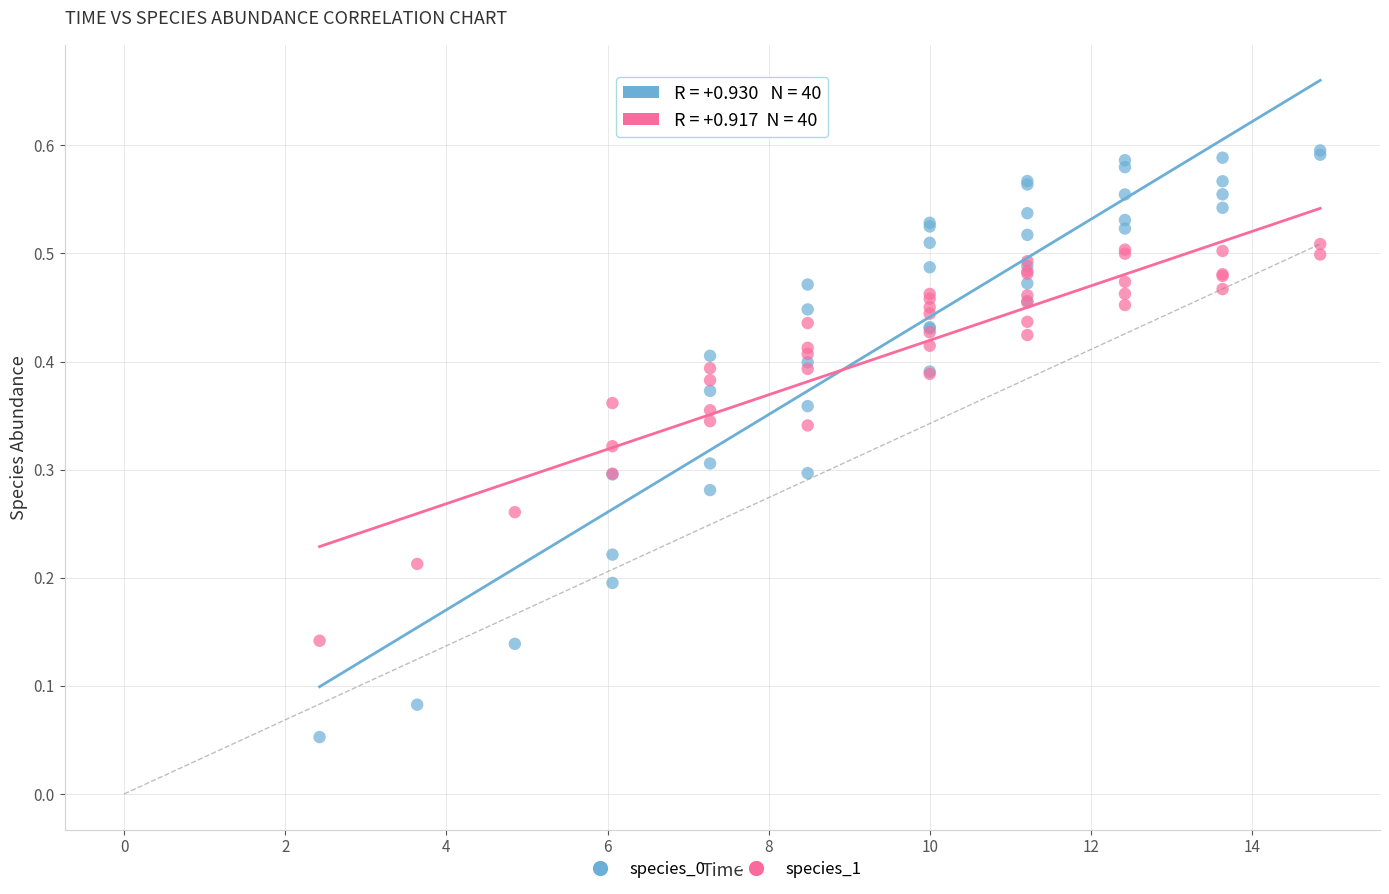

Which series contains the lowest Y value?

species_0